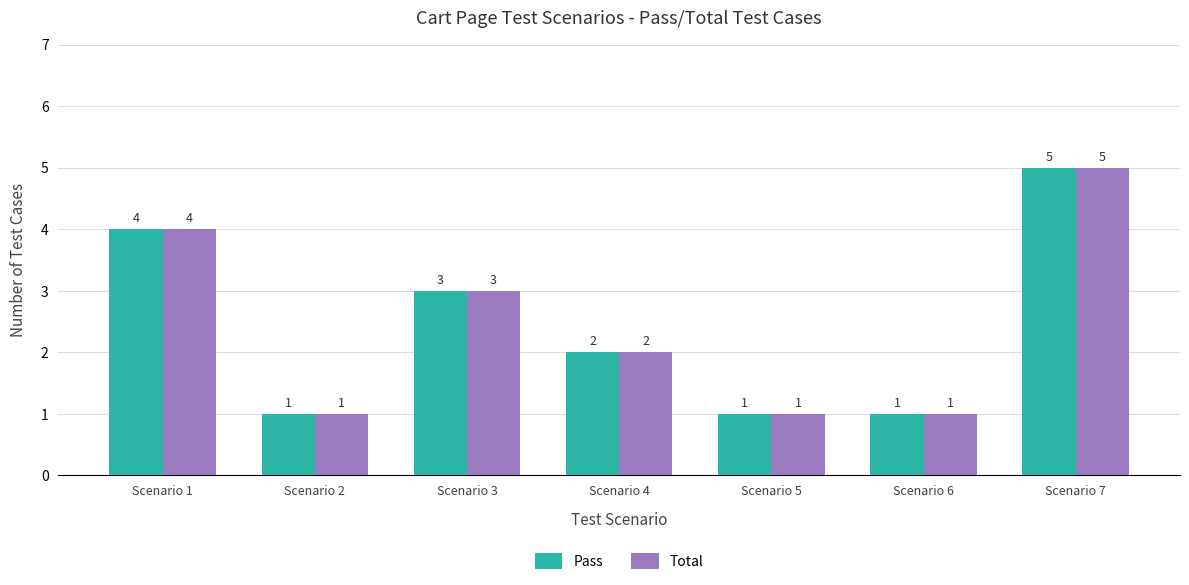

Reading left to right, what are all the values shown in this chart?

Pass: Scenario 1=4	Scenario 2=1	Scenario 3=3	Scenario 4=2	Scenario 5=1	Scenario 6=1	Scenario 7=5
Total: Scenario 1=4	Scenario 2=1	Scenario 3=3	Scenario 4=2	Scenario 5=1	Scenario 6=1	Scenario 7=5